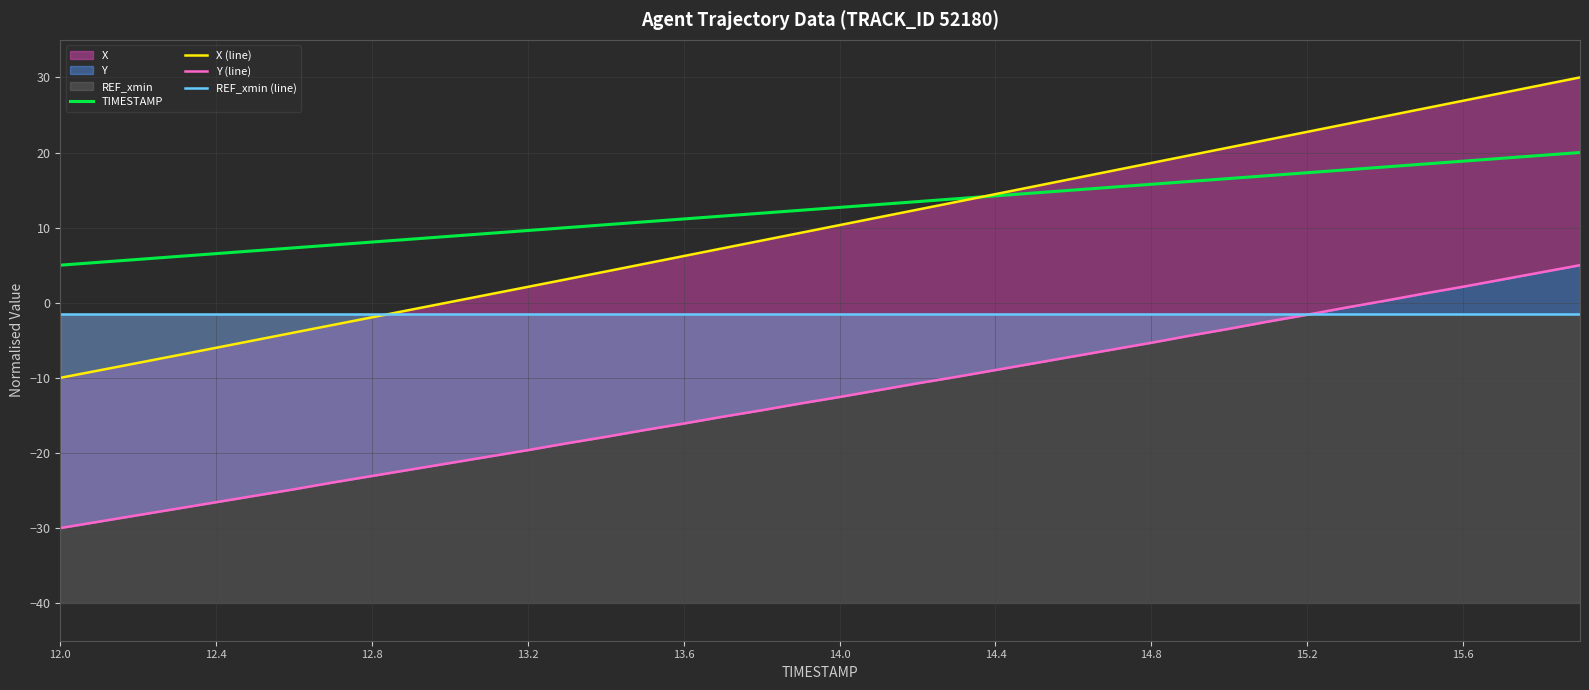

True or false: Y (line) and X (line) cross at least once.

False